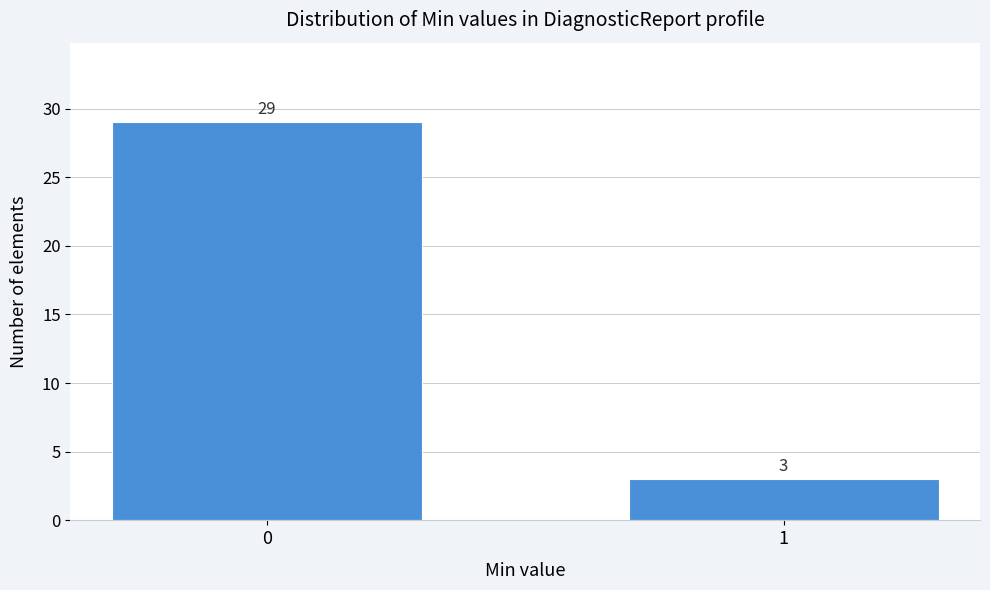

Reading left to right, extract all data points from this chart.

29	3